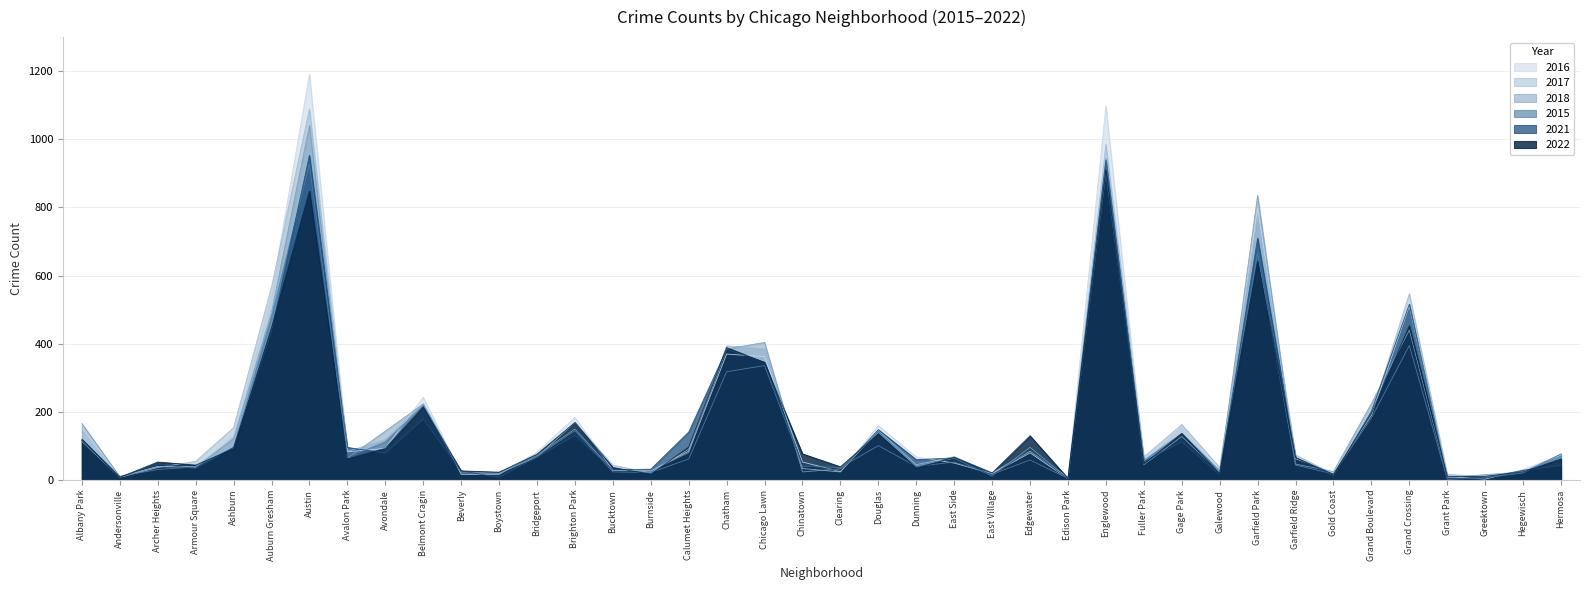

The value of 2015 at Gold Coast is 18. True or false?

True